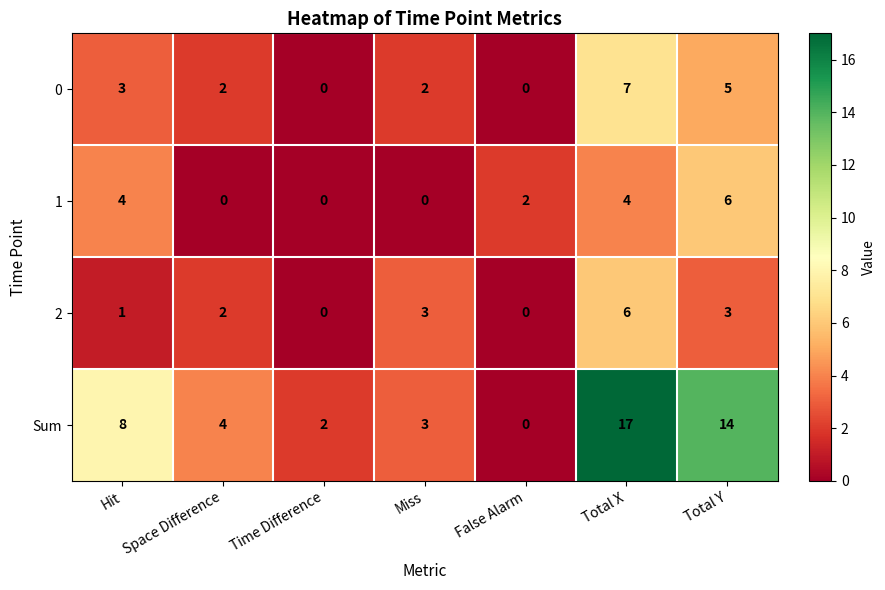

Rank the categories by Sum value from lowest to highest.

False Alarm, Time Difference, Miss, Space Difference, Hit, Total Y, Total X